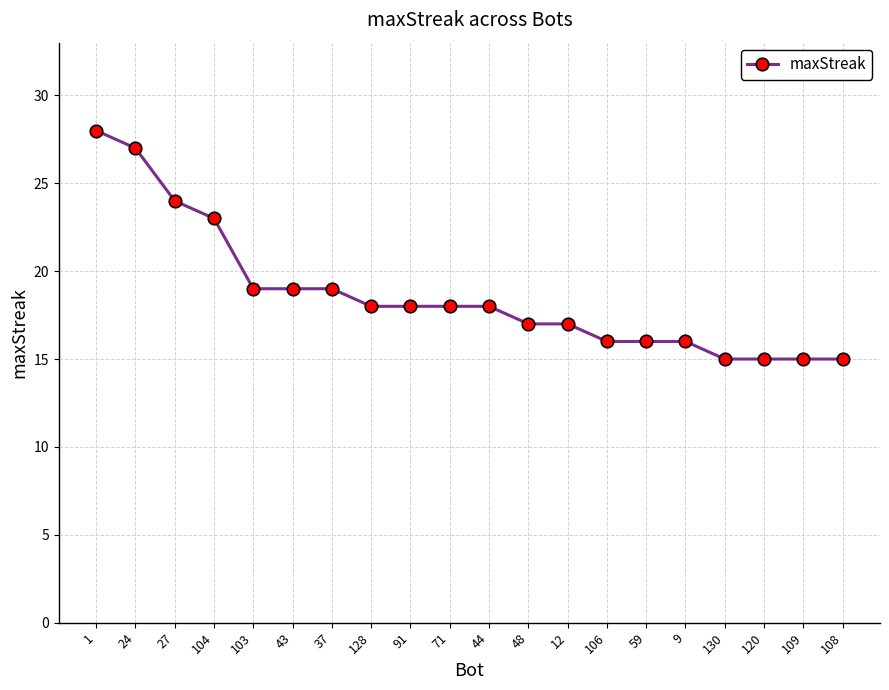

Approximately how many times larger is the value at 44 compared to 130?

1.2